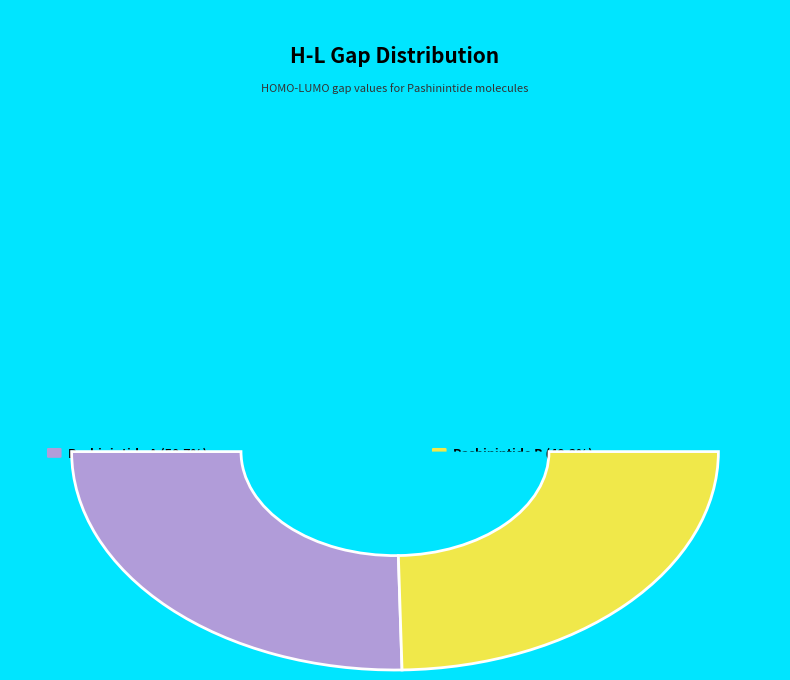

Does Pashinintide A represent more than half of the total?

Yes